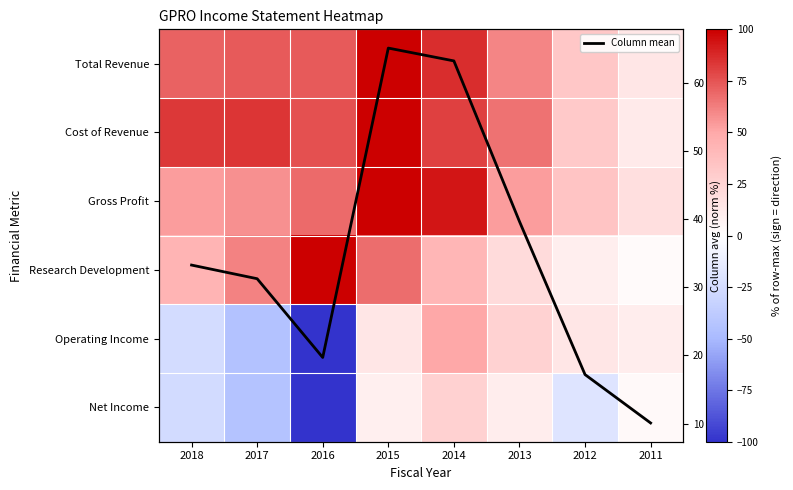

Rank the series by their maximum value, from lowest to highest.

Net Income, Operating Income, Column mean, Total Revenue, Cost of Revenue, Gross Profit, Research Development